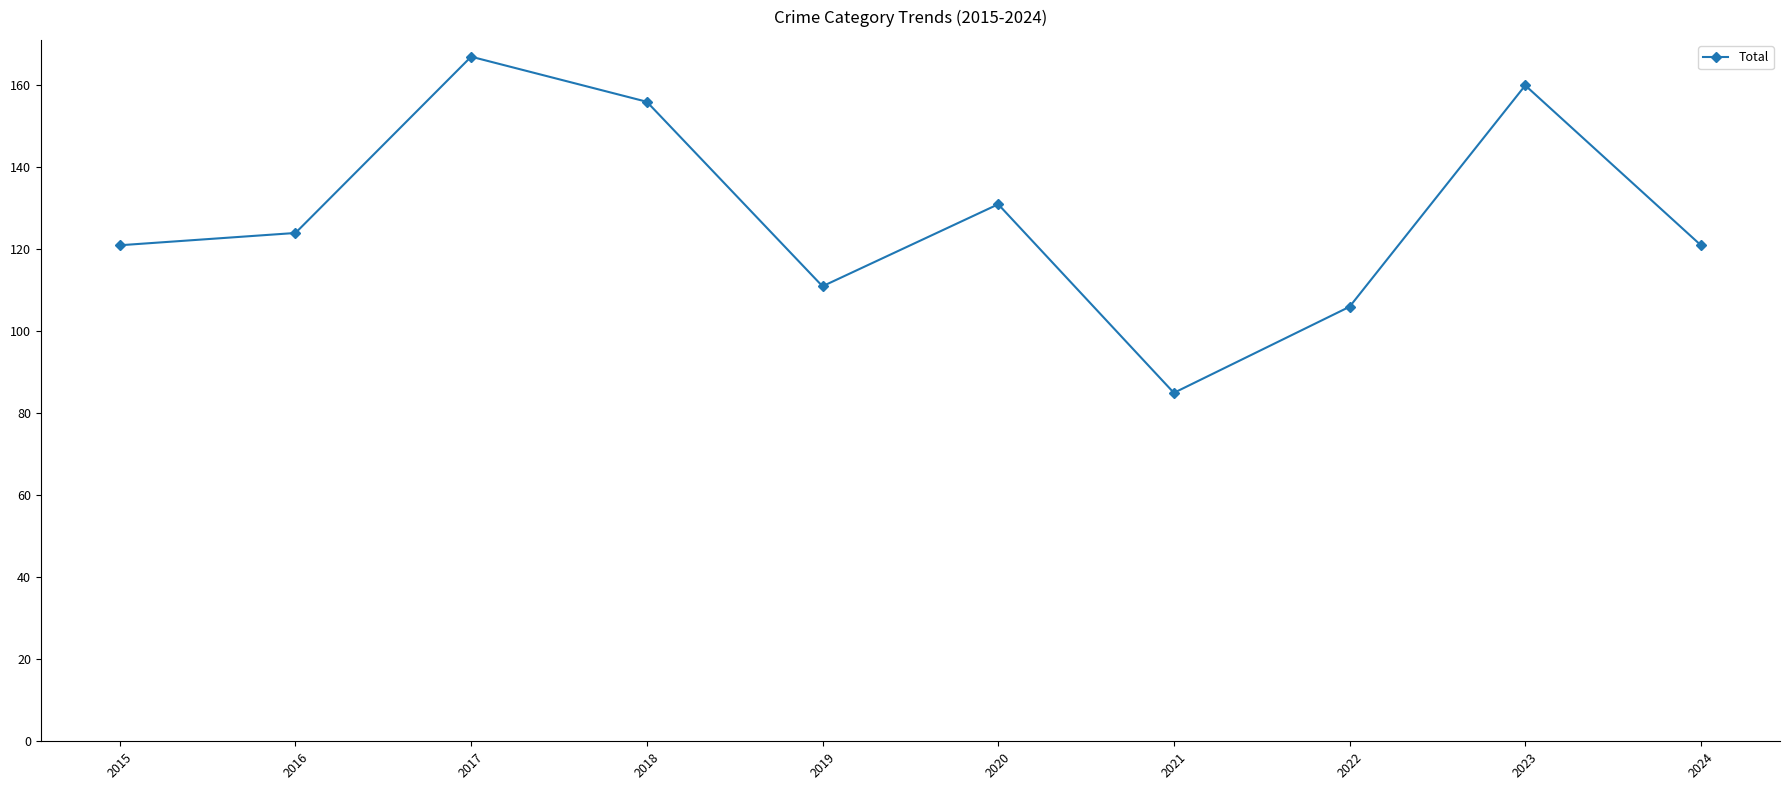

True or false: there are more than 2 points higher than both neighbors.

True